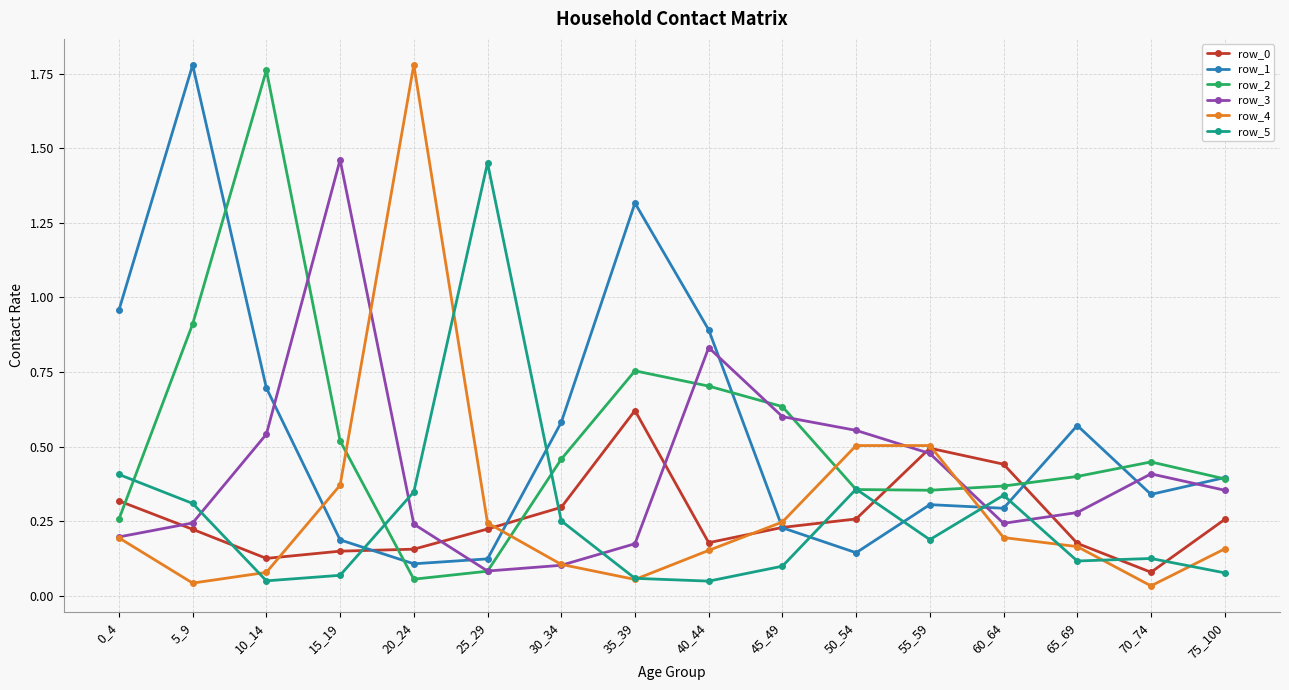

What is the difference between the highest and lowest values at 35_39?

1.3